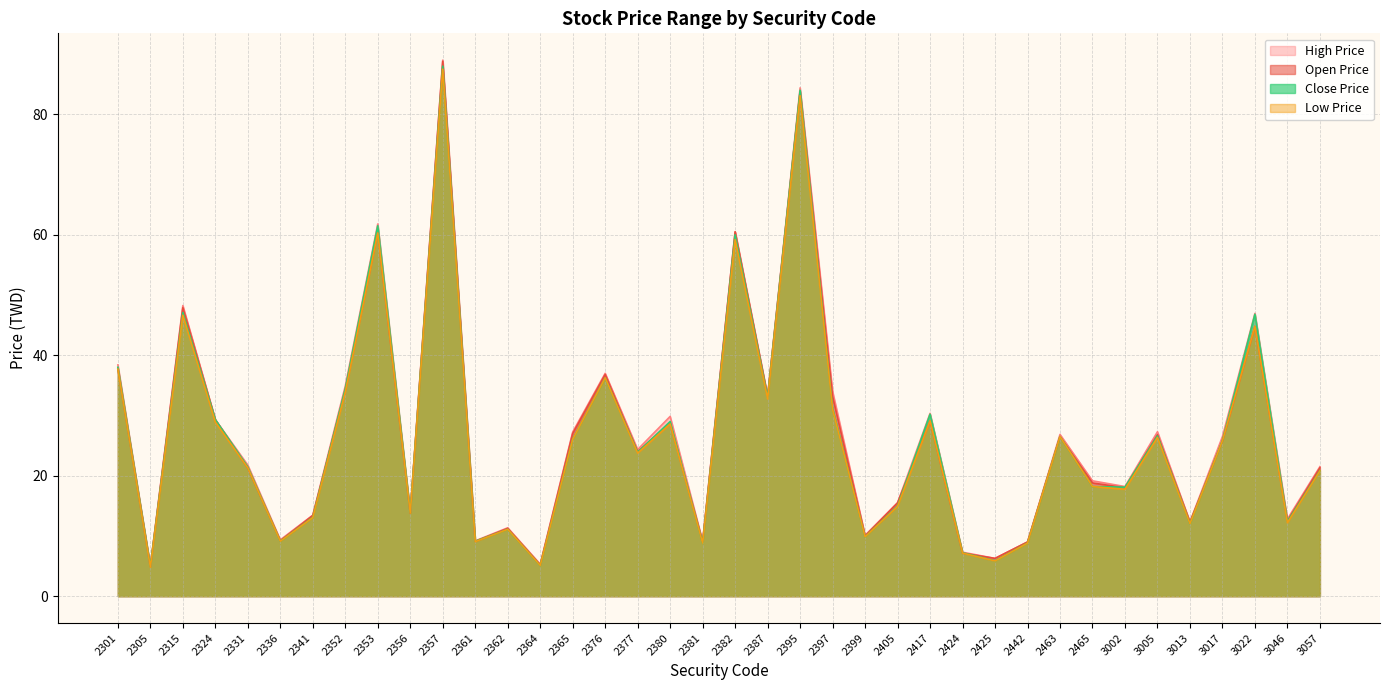

Which has a higher value, 2376 or 3013?

2376